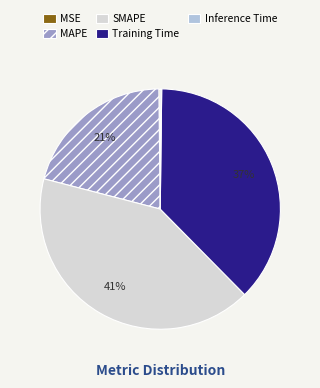

Approximately how many times larger is the value at SMAPE compared to Training Time?

1.1